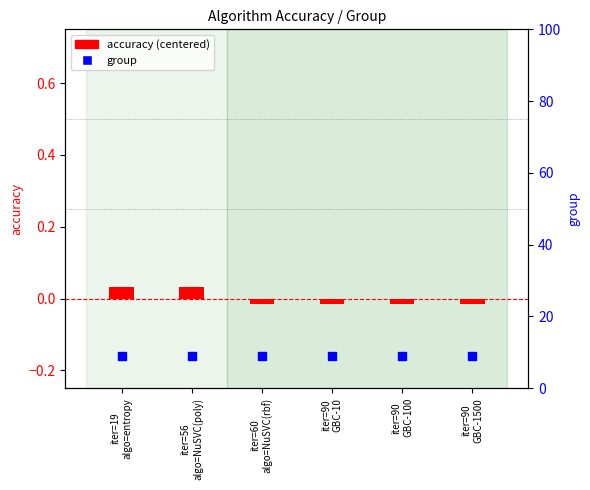

At how many categories does at least one series exceed 6?

6